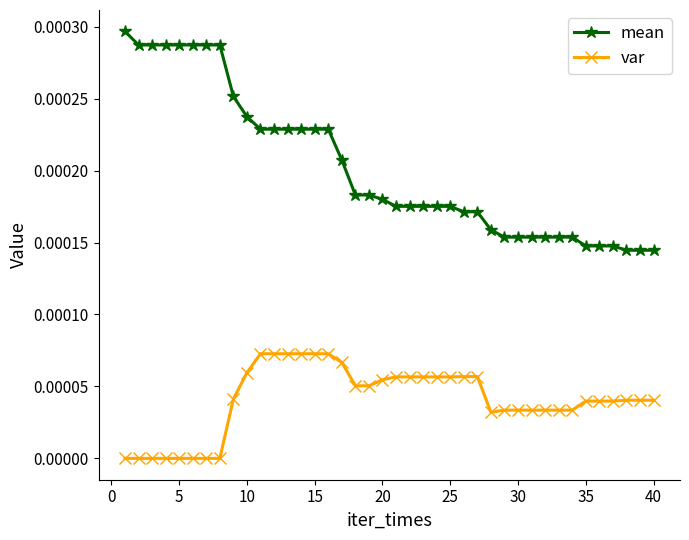

At how many categories does at least one series exceed 0?

40